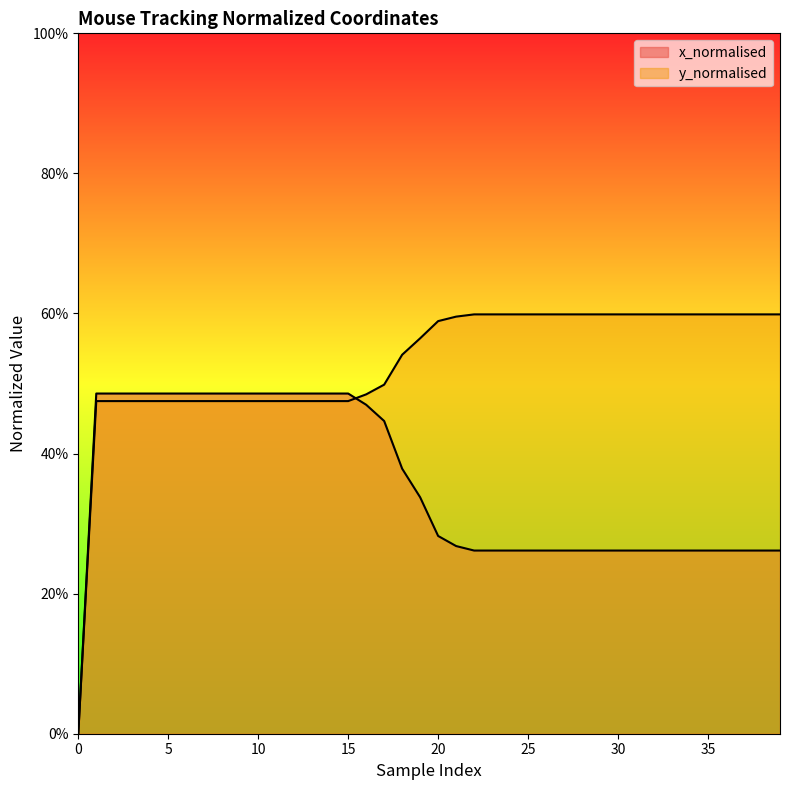

Between 19 and 27, which is larger?

19